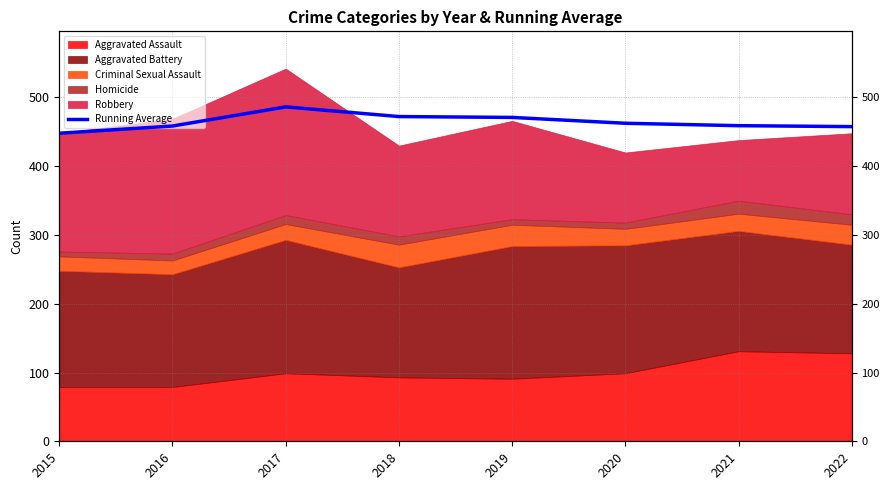

What is the change in value from 2015 to 2022?

+9.6